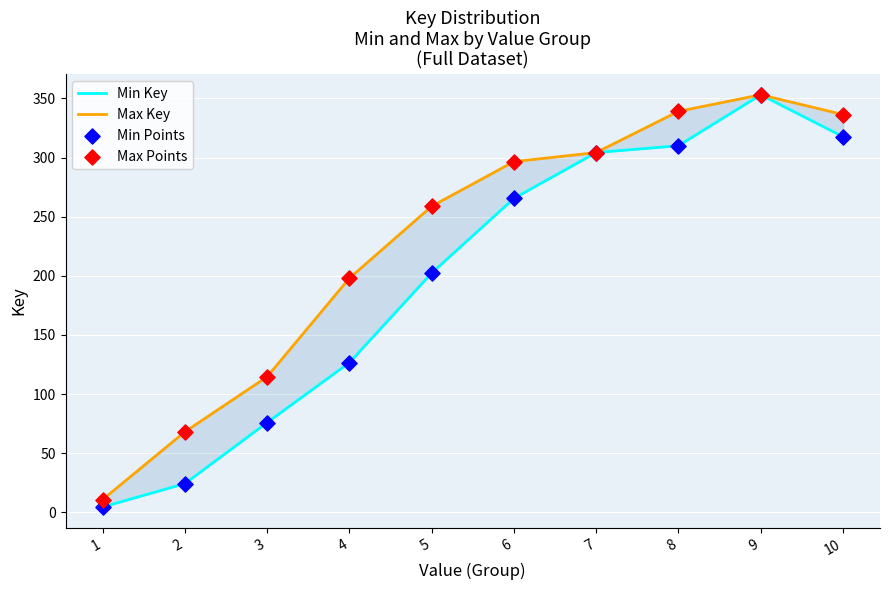

Is the value of Min Key at 4 greater than the value of Max Key at 5?

No